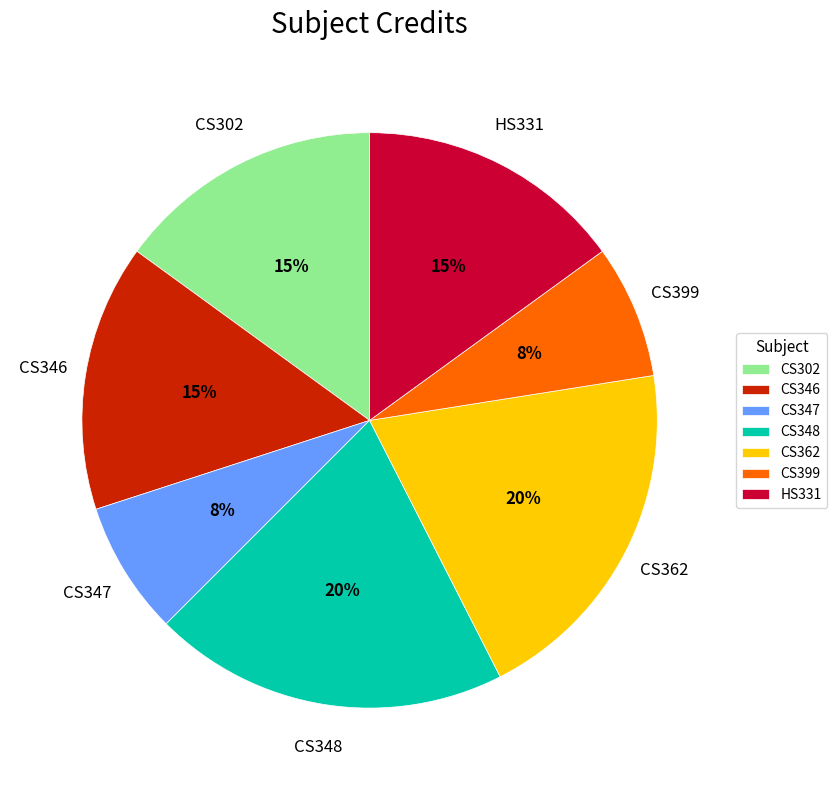

To the nearest percent, what is the difference between the CS347 and CS348 slice percentages?

12%